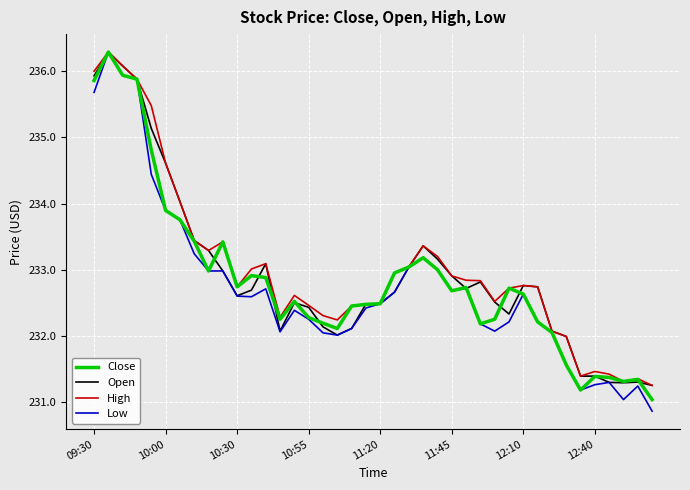

What is the greatest value displayed?

236.3